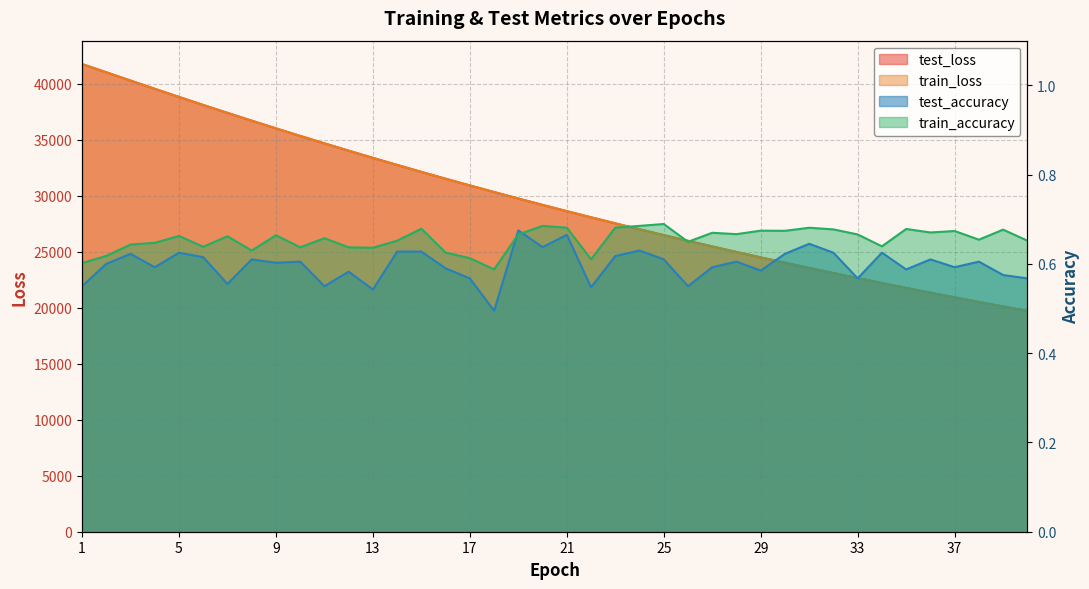

What is the value of the test_accuracy point at the 1st from the left?

0.5